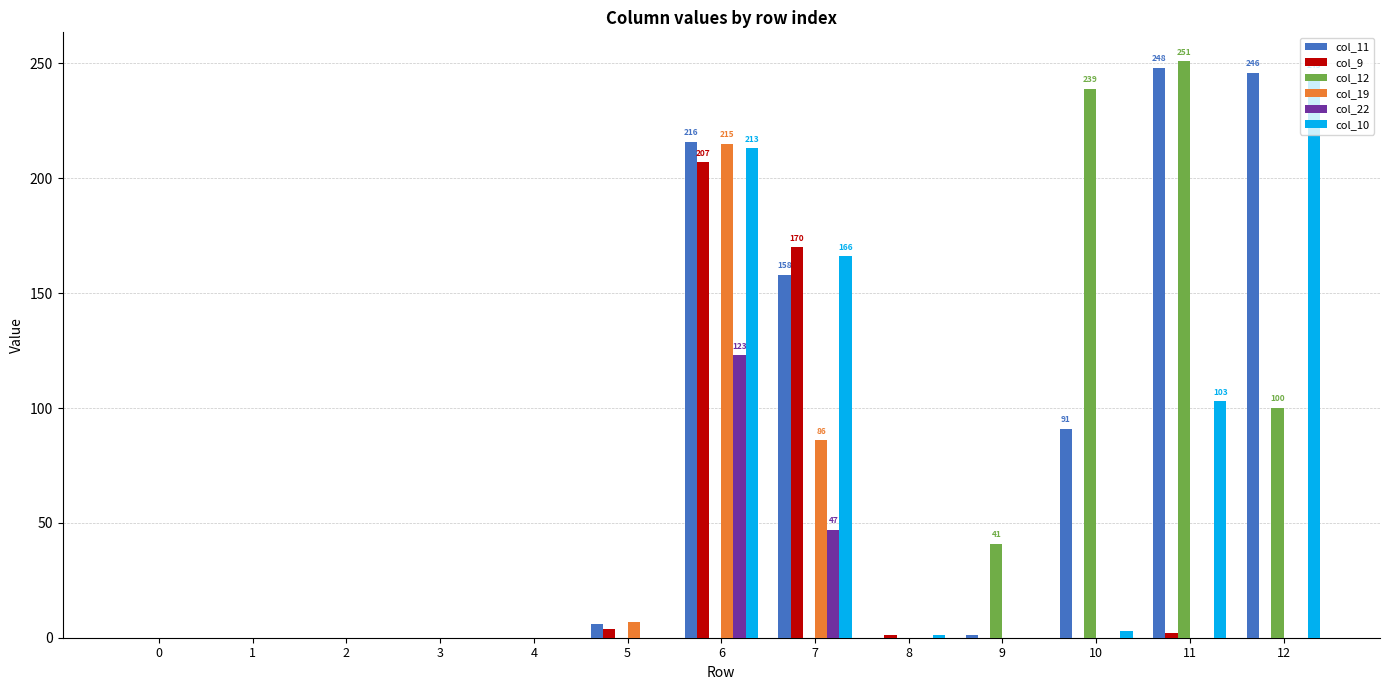

Count the number of data series in this chart.

6